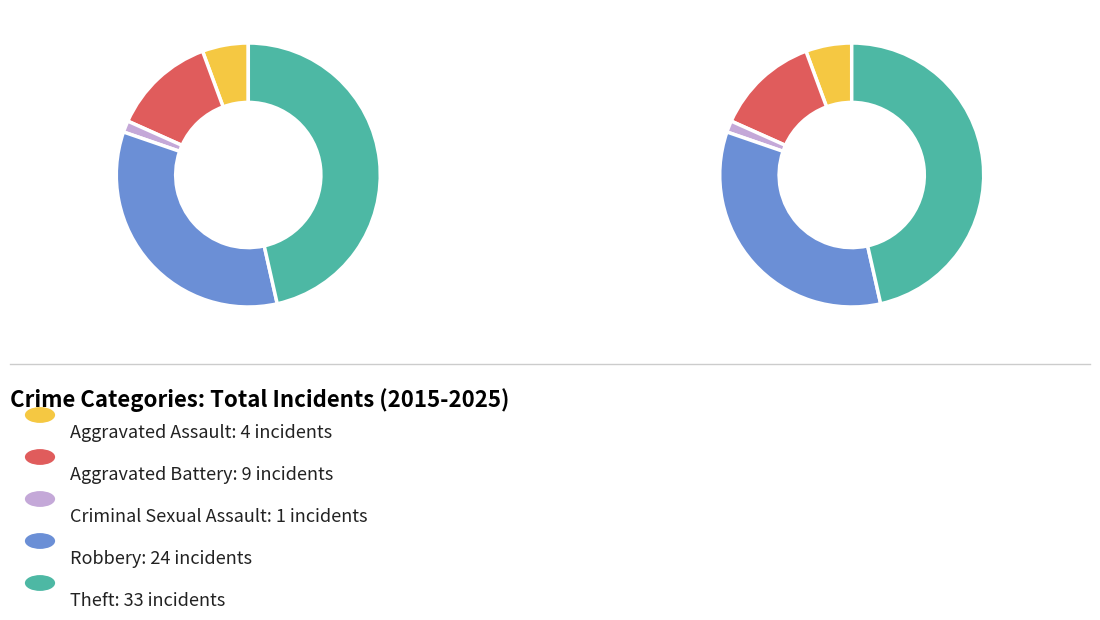

What is the largest slice in the pie chart?

Theft